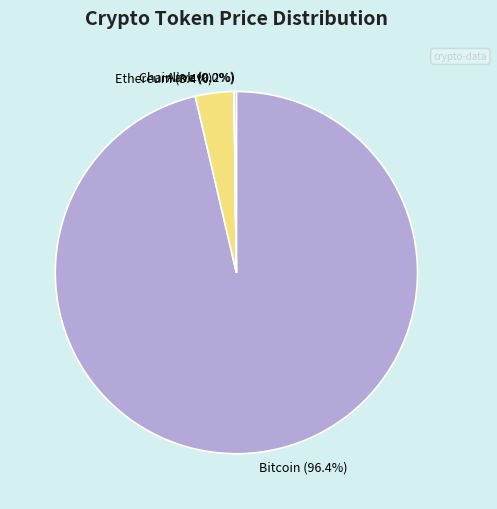

To the nearest percent, what is the average slice percentage?

25%